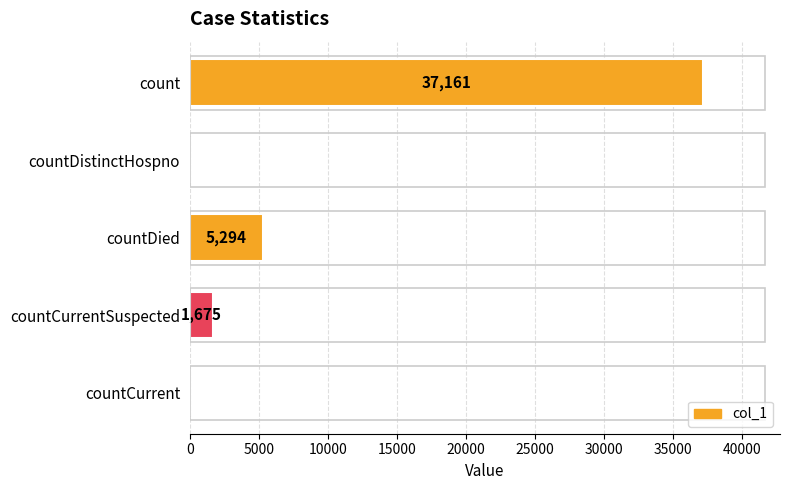

Which has a higher value, countCurrentSuspected or count?

count